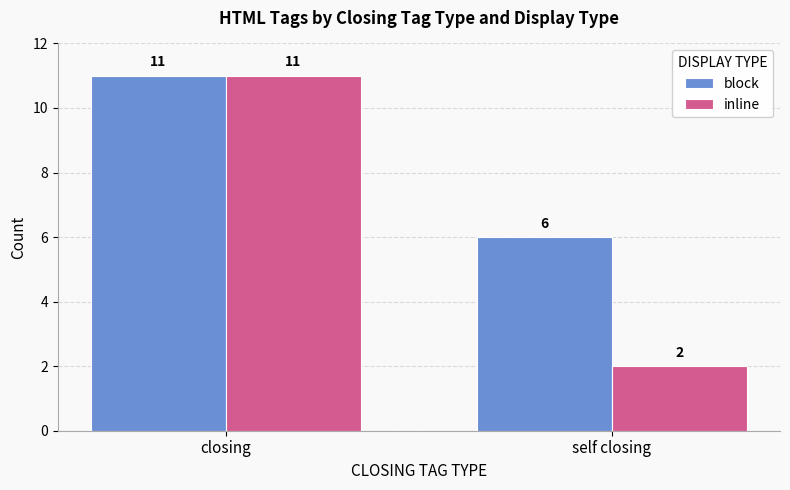

At which label does inline reach its minimum?

self closing